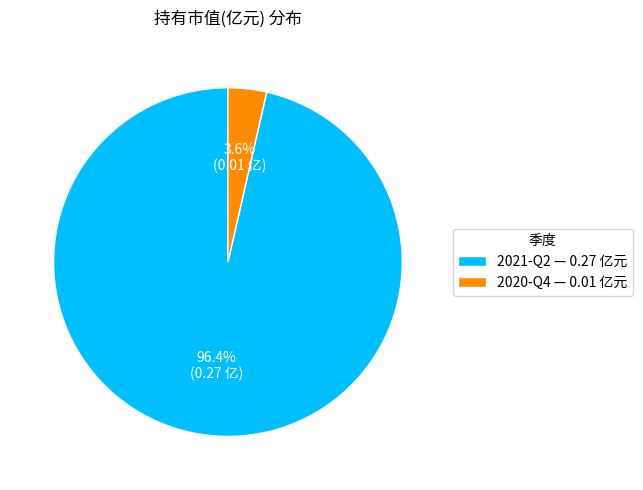

To the nearest percent, what is the combined percentage of 2020-Q4 and 2021-Q2?

100%